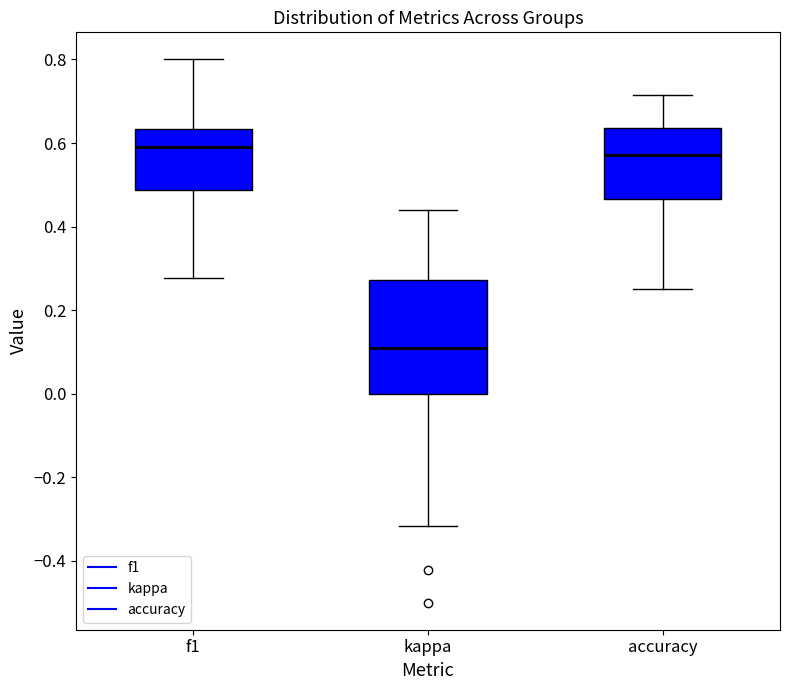

Where is the lower edge of the box for f1 on the y-axis? The values are not printed on the chart, so give them approximately, as read against the axis.

0.48